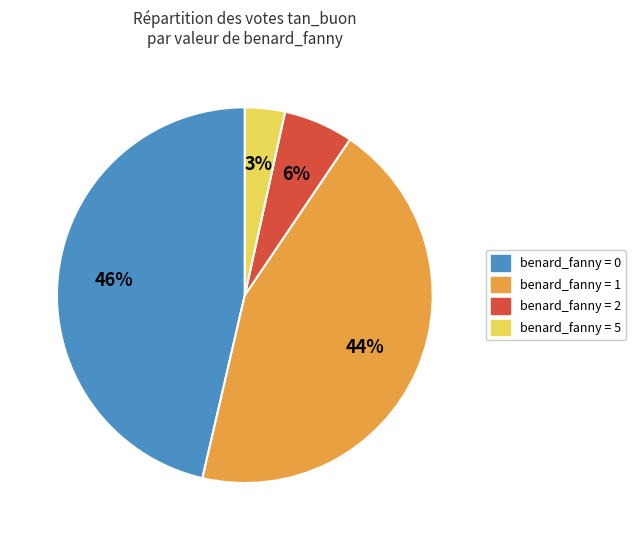

To the nearest percent, what is the average slice percentage?

25%